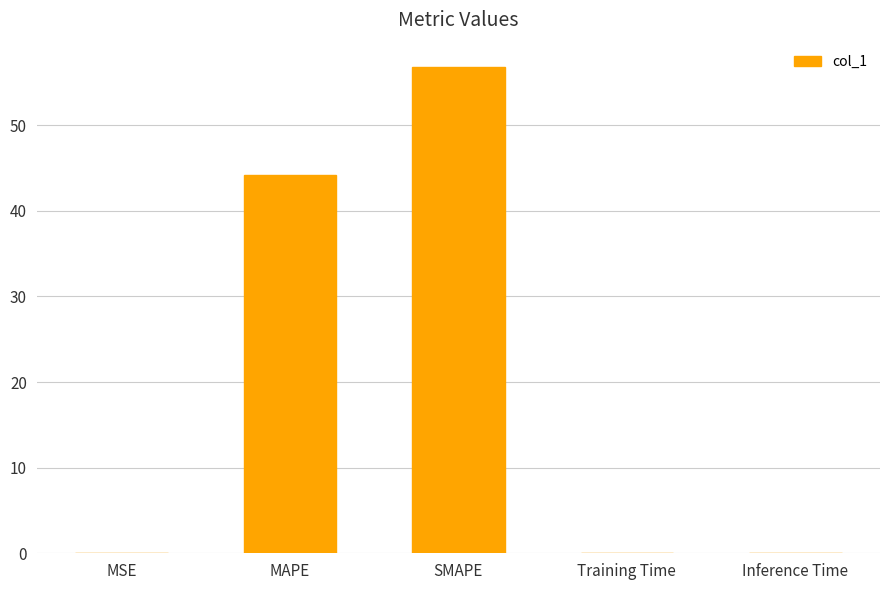

Are the bars grouped side by side (vs. stacked)?

No